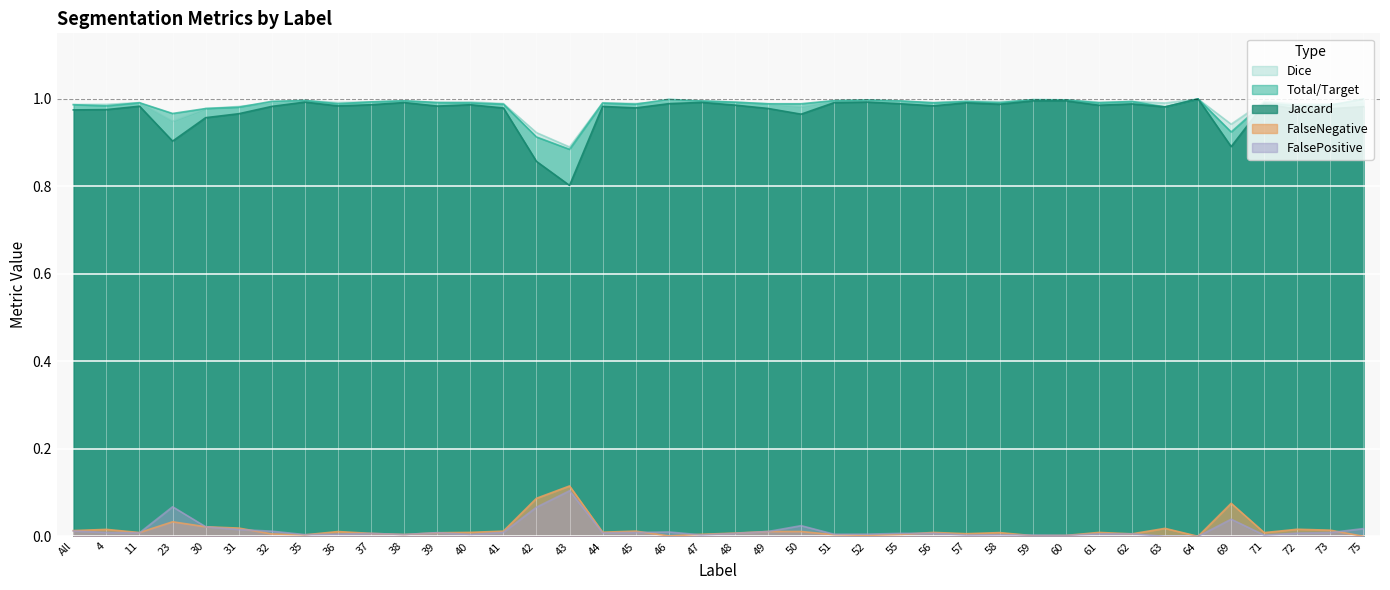

True or false: FalseNegative and Dice intersect in this chart.

False